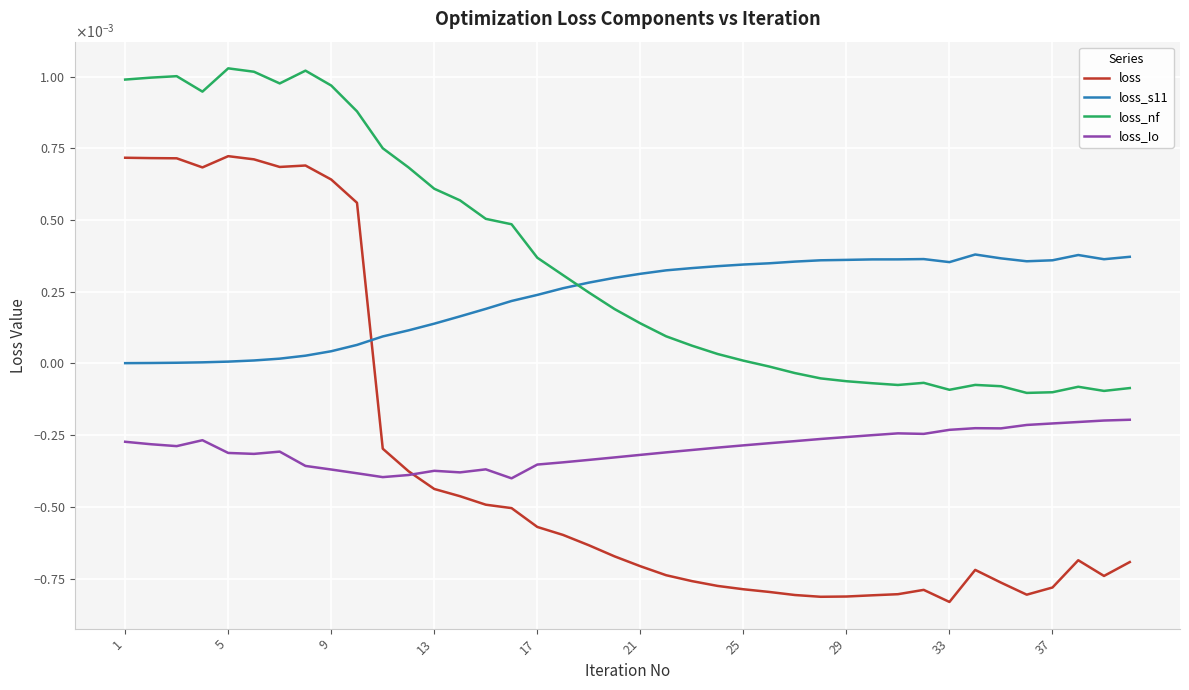

True or false: loss and loss_nf intersect in this chart.

False